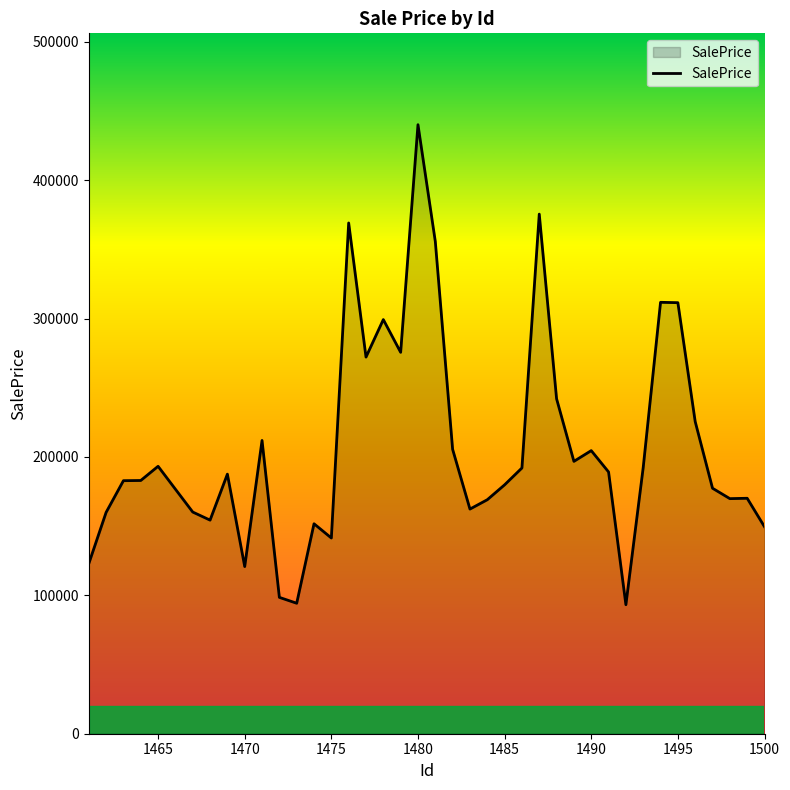

What is the maximum value shown in the chart?

440097.0